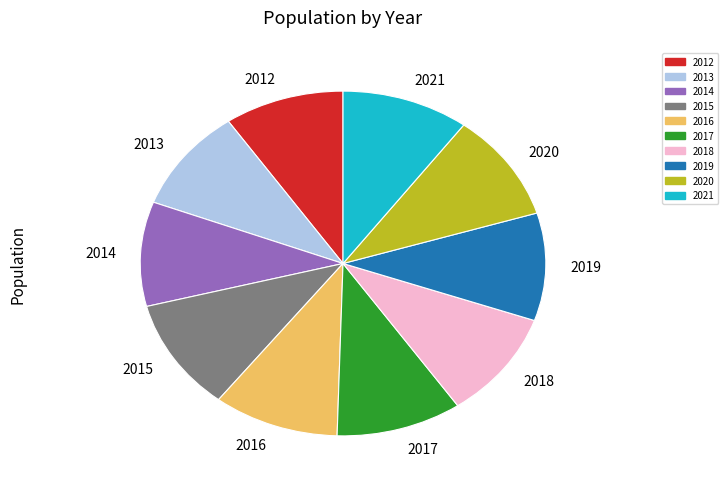

Is it true that 2013 is 10% of the pie?

True